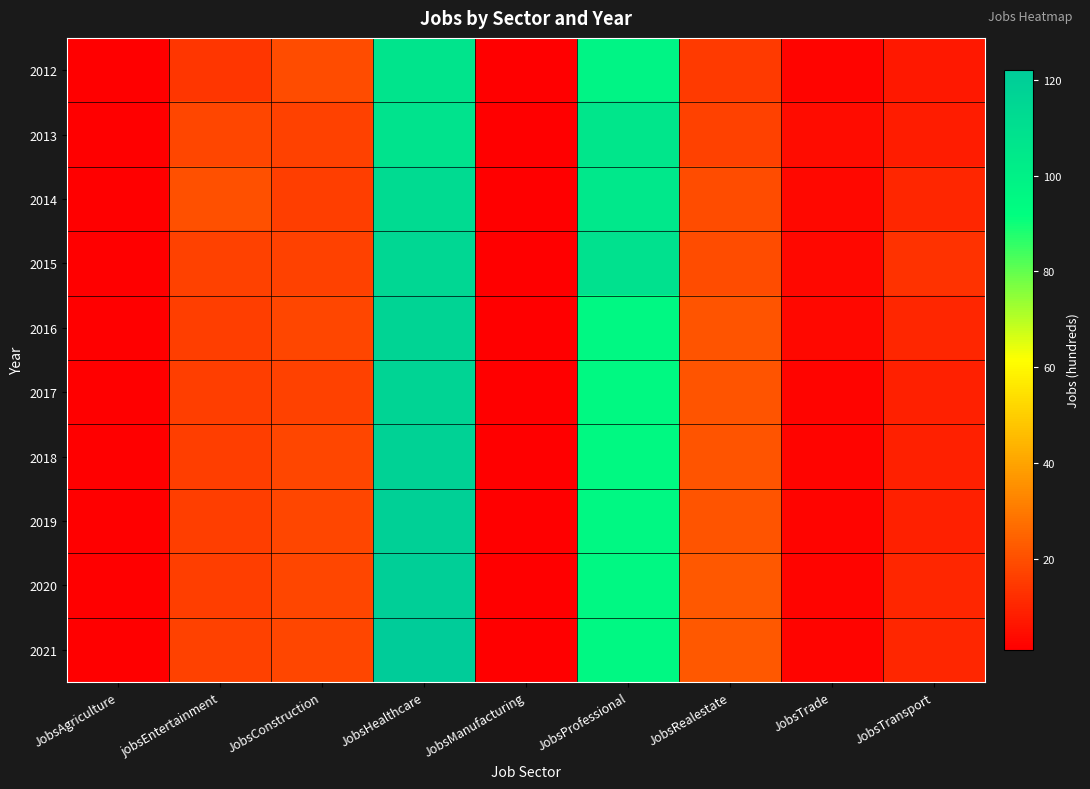

Which category has the lowest value across all series?

JobsAgriculture